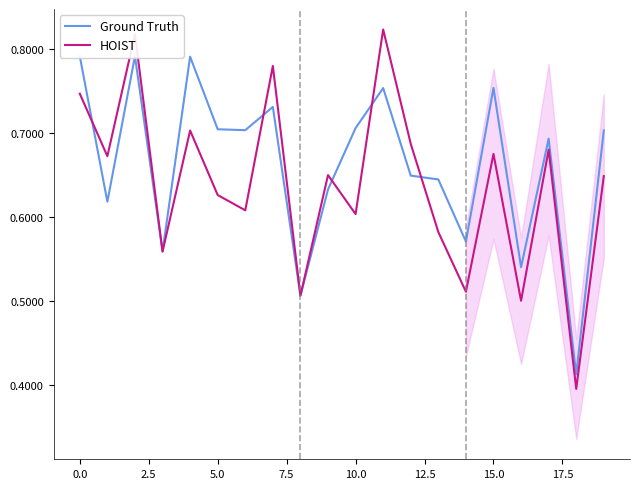

What is the label of the 17th point from the left?

16